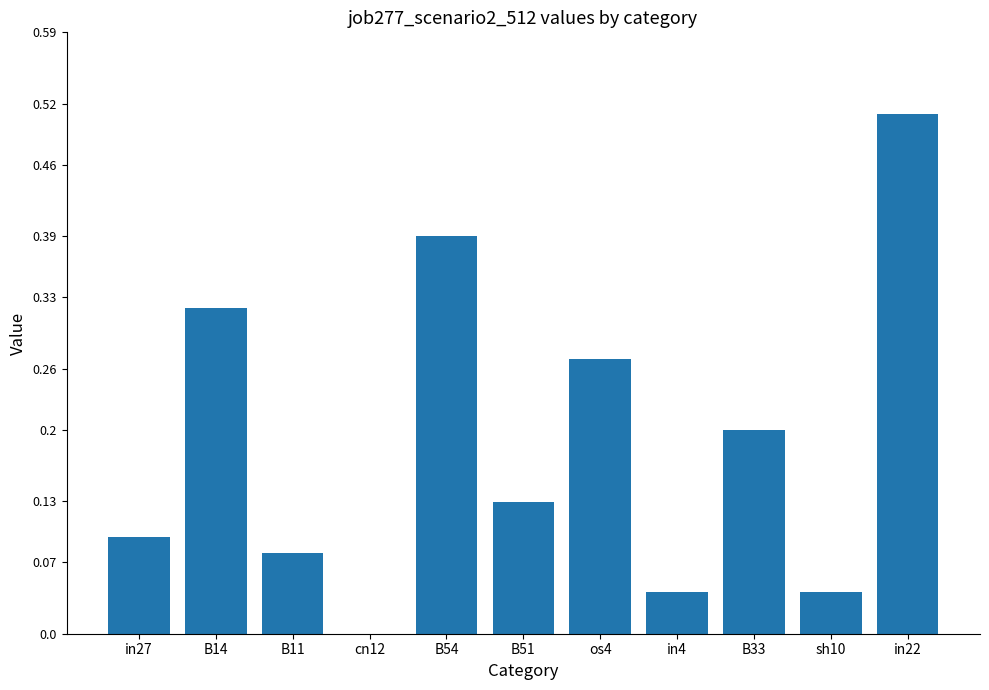

What is the sum of all values?

2.1